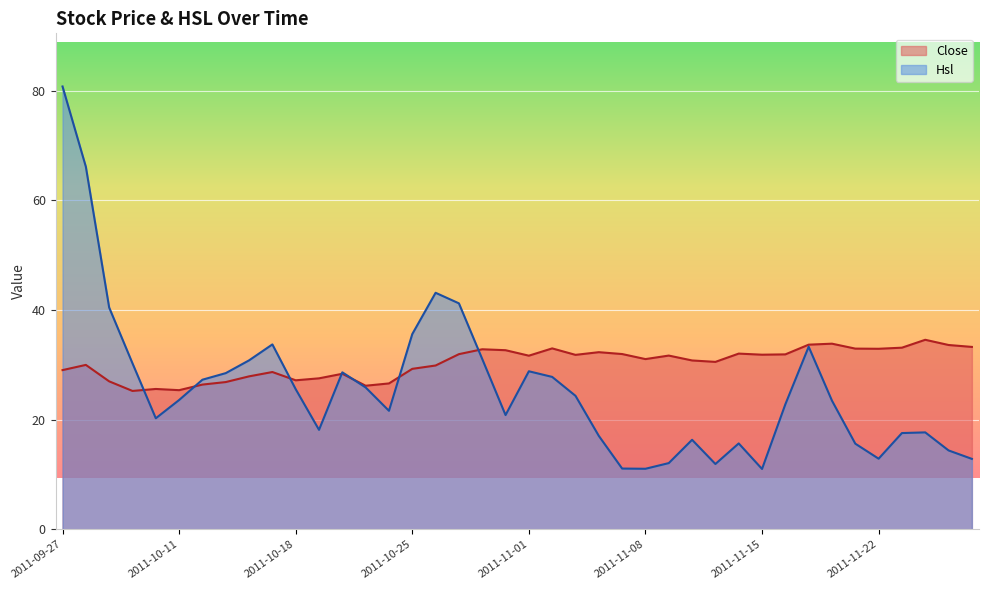

What is the difference between the Hsl values at 2011-10-24 and 2011-11-08?

10.6